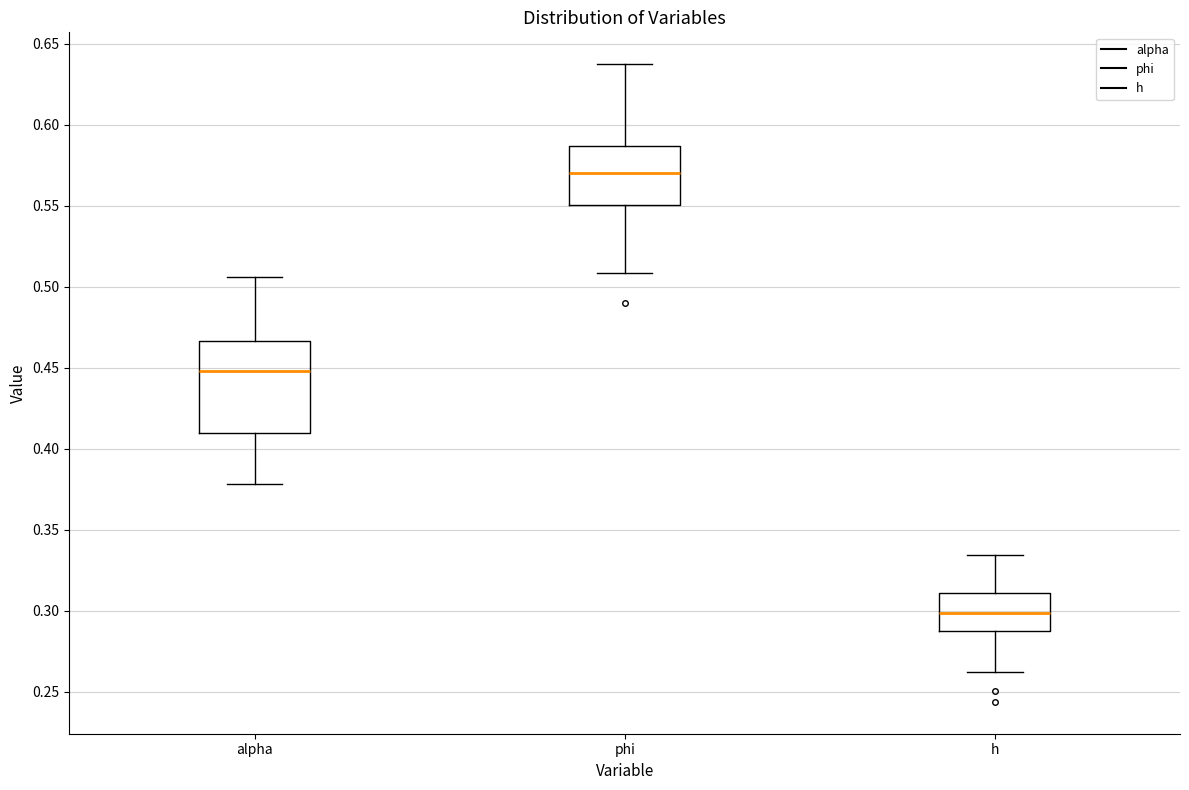

Comparing the boxes themselves (not the whiskers), which one is the tallest?

alpha